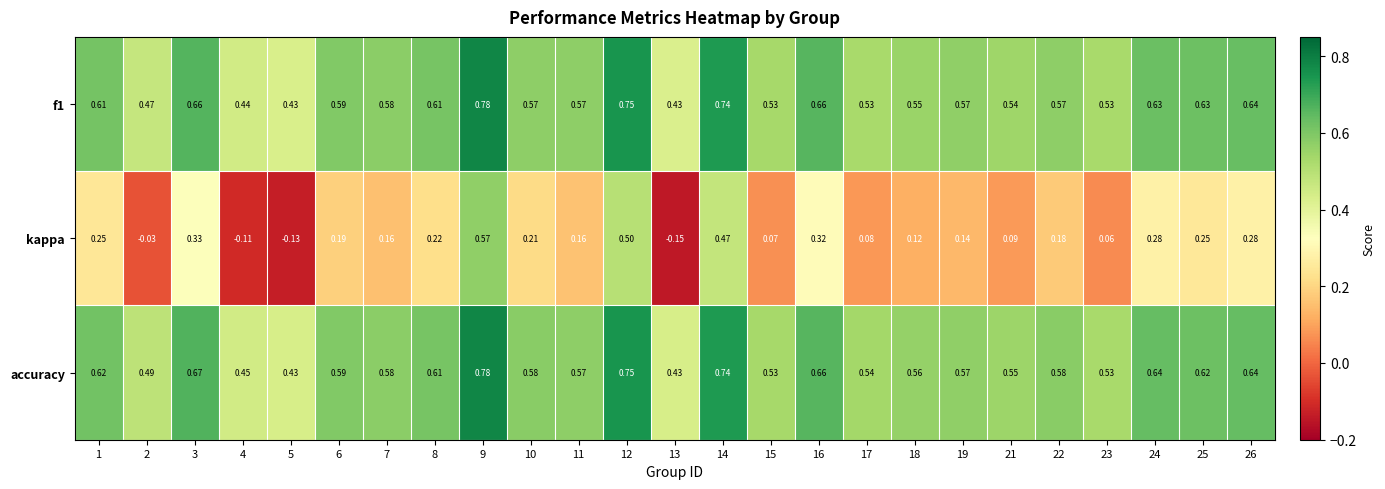

Is the value of f1 at 11 greater than the value of kappa at 12?

Yes